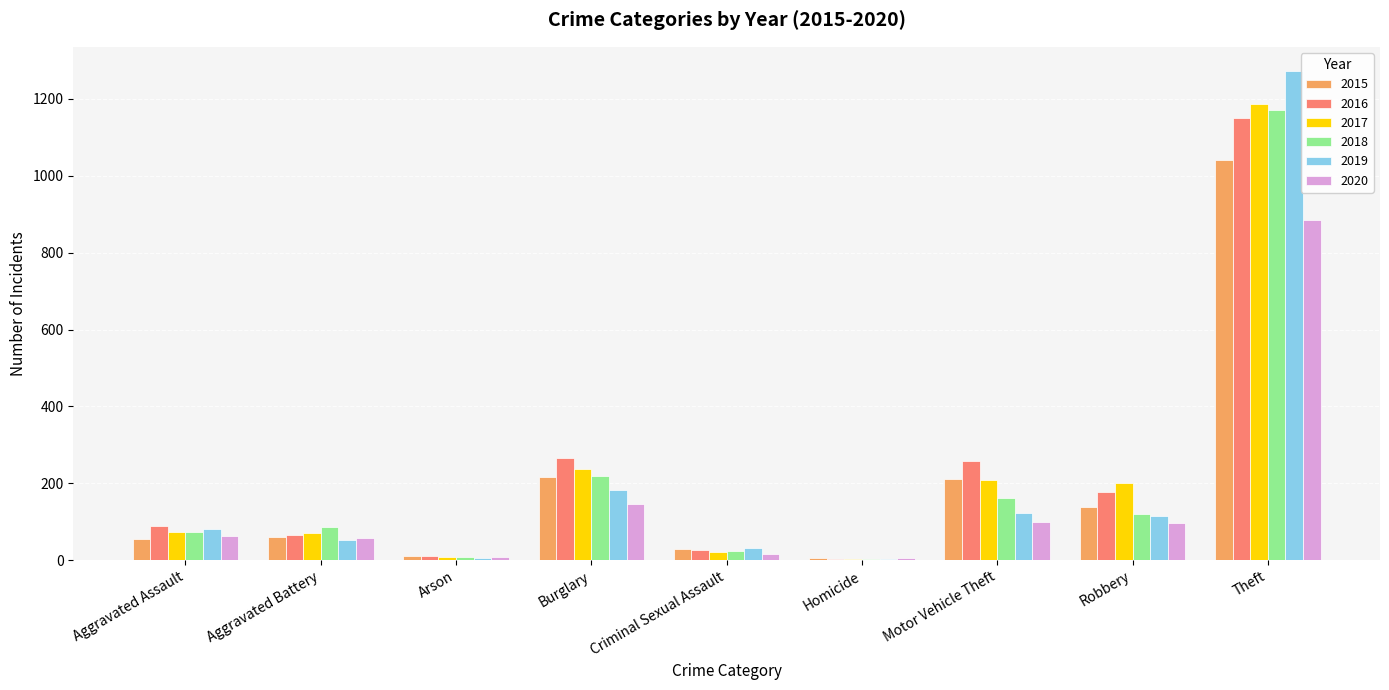

What is the difference between the 2017 values at Burglary and Arson?

230